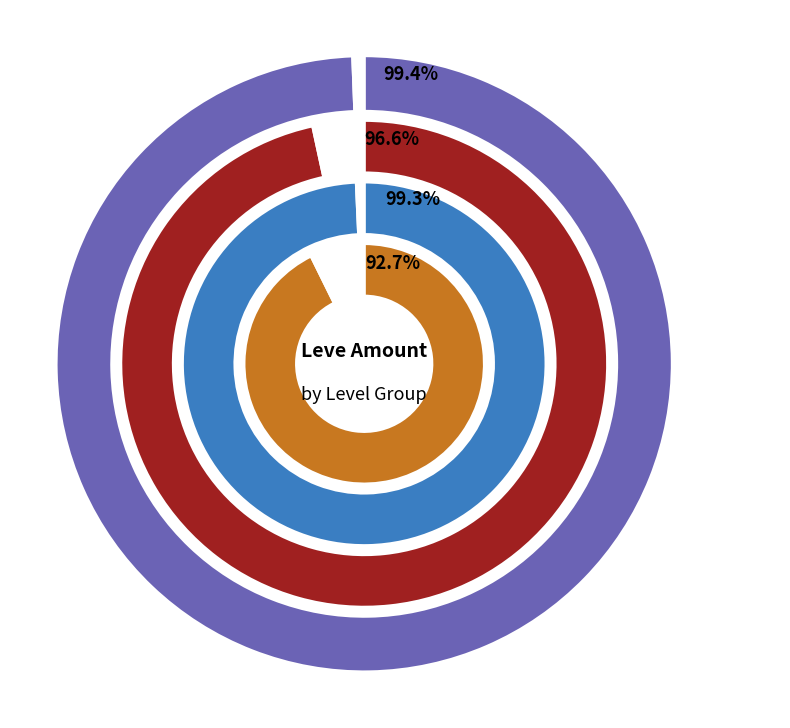

Is Hempen Coif the majority of the pie?

No